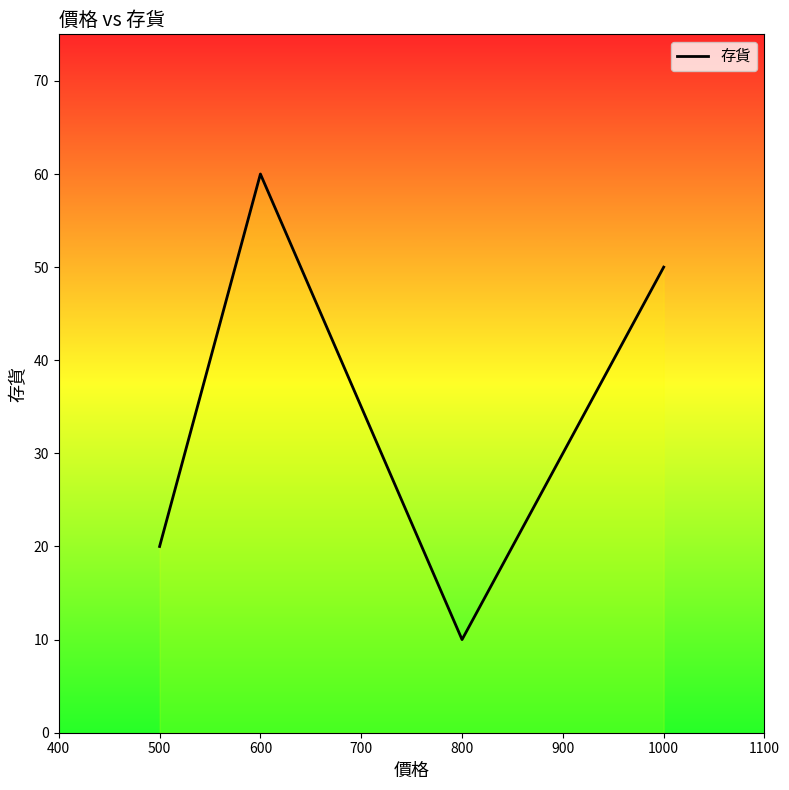

Approximately how many times larger is the value at 800 compared to 500?

0.5